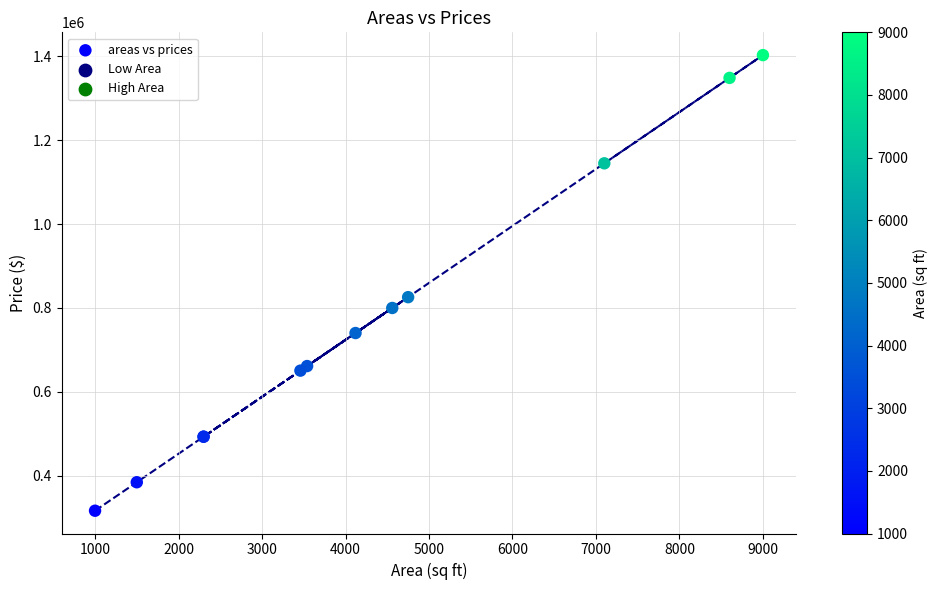

What Y value in the scatter plot is closest to 859554?

825607.9